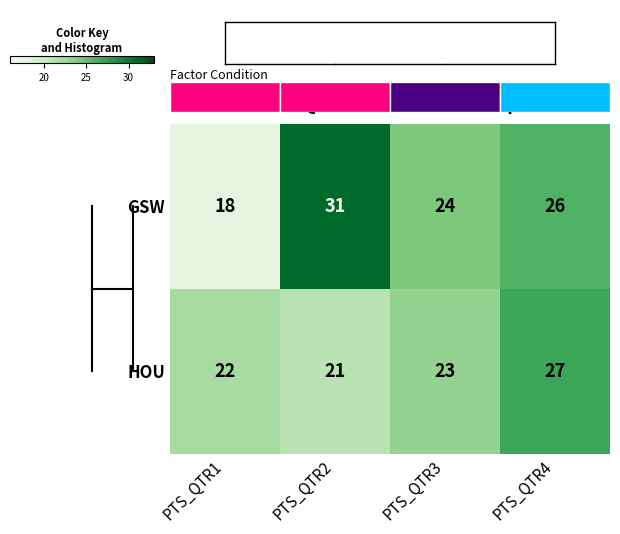

The value of HOU at PTS_QTR1 is 34. True or false?

False